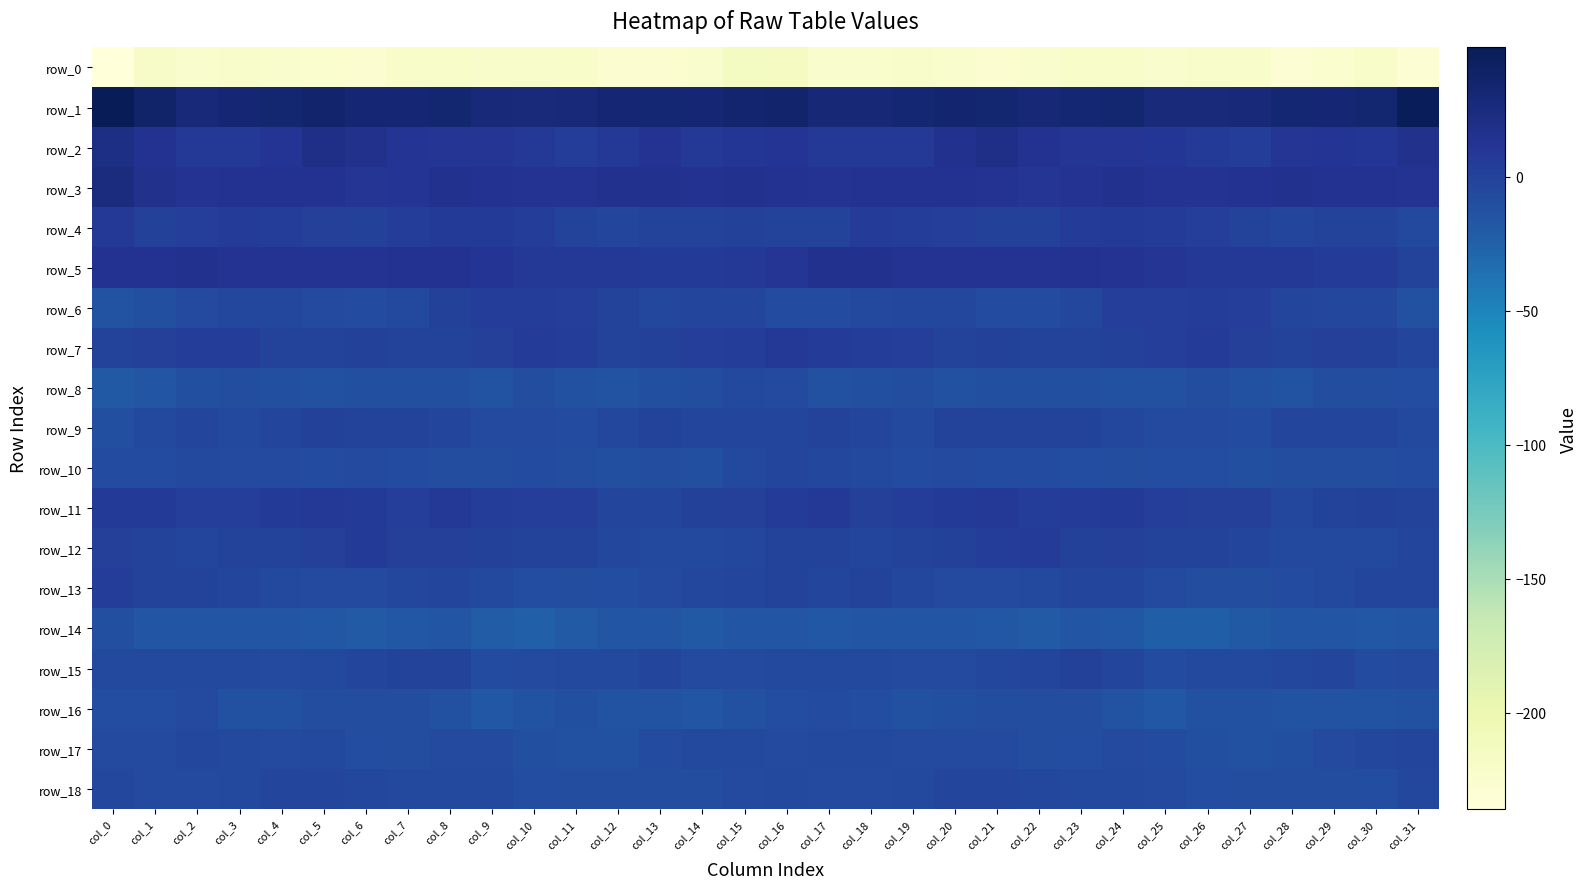

What is the difference between the maximum and minimum values in the row_4 series?

12.3